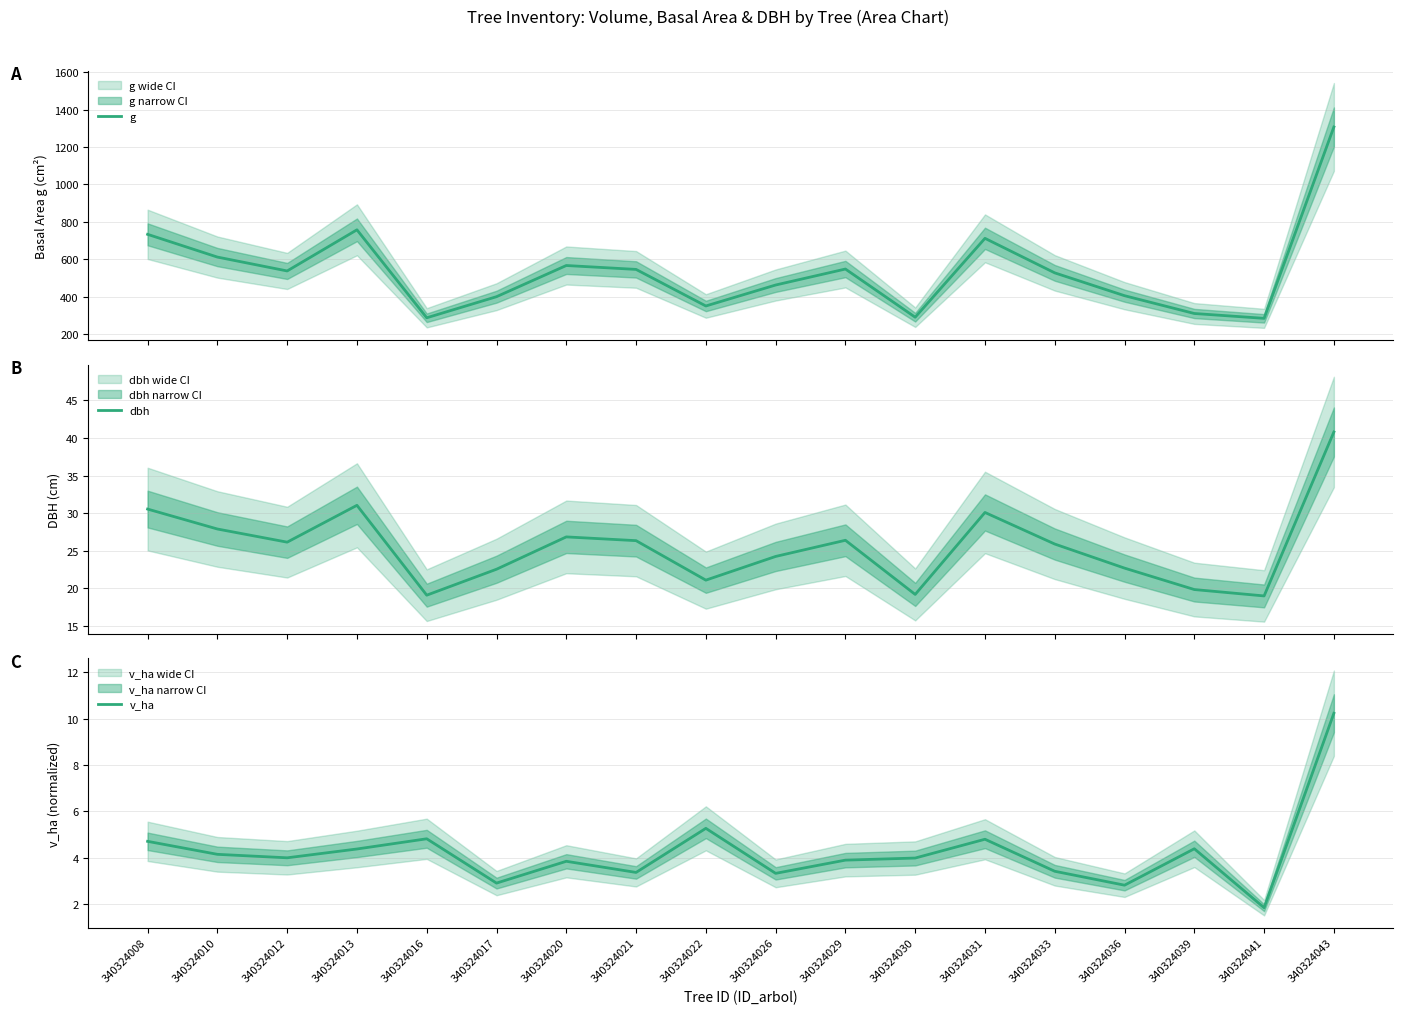

What is the lowest value of the dbh series?

19.0